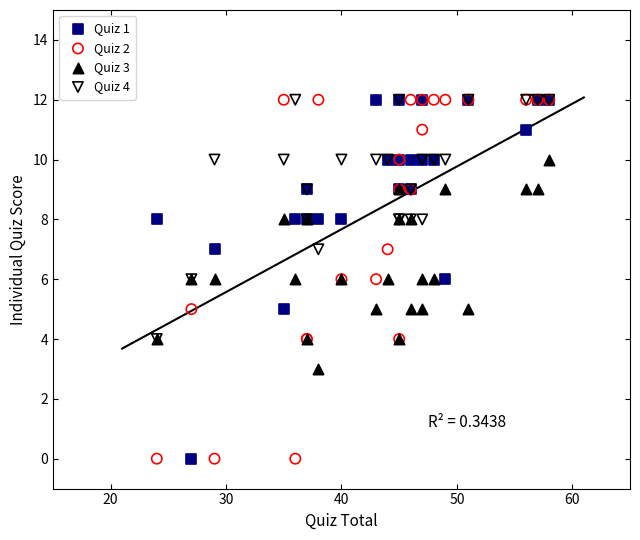

What are all the series names shown in the legend?

Quiz 1, Quiz 2, Quiz 3, Quiz 4